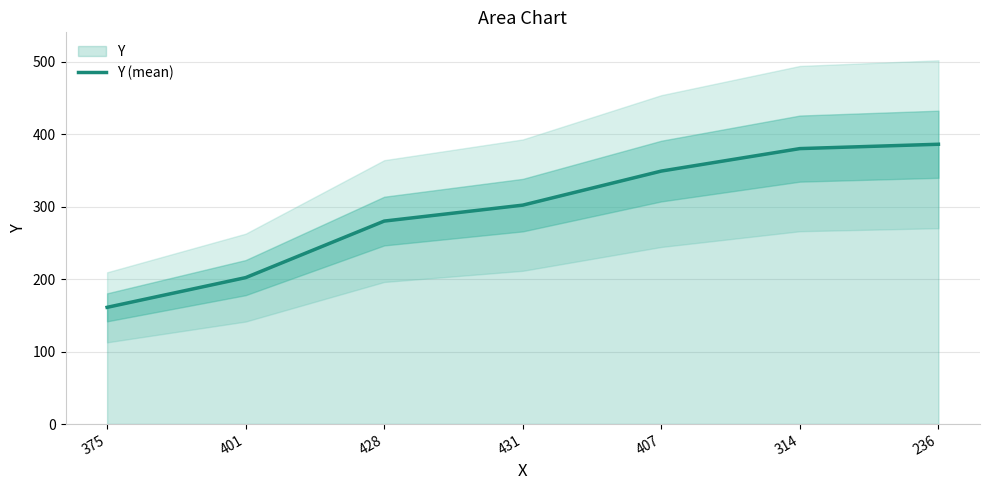

How many categories are shown in the chart?

7